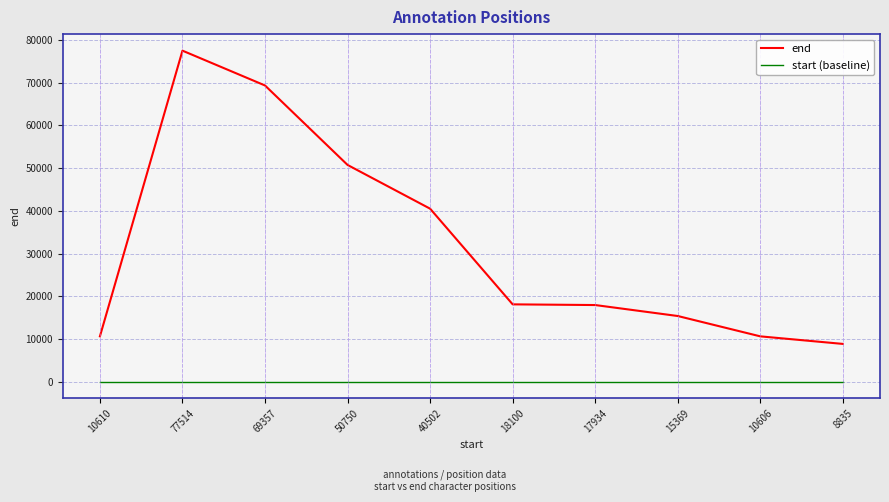

Does the chart have visible grid lines?

Yes